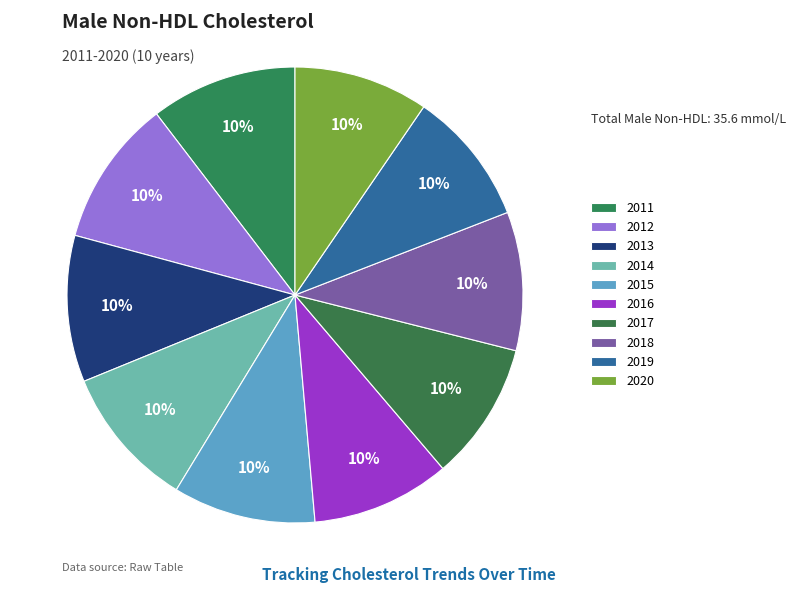

Count the number of slices in the pie.

10